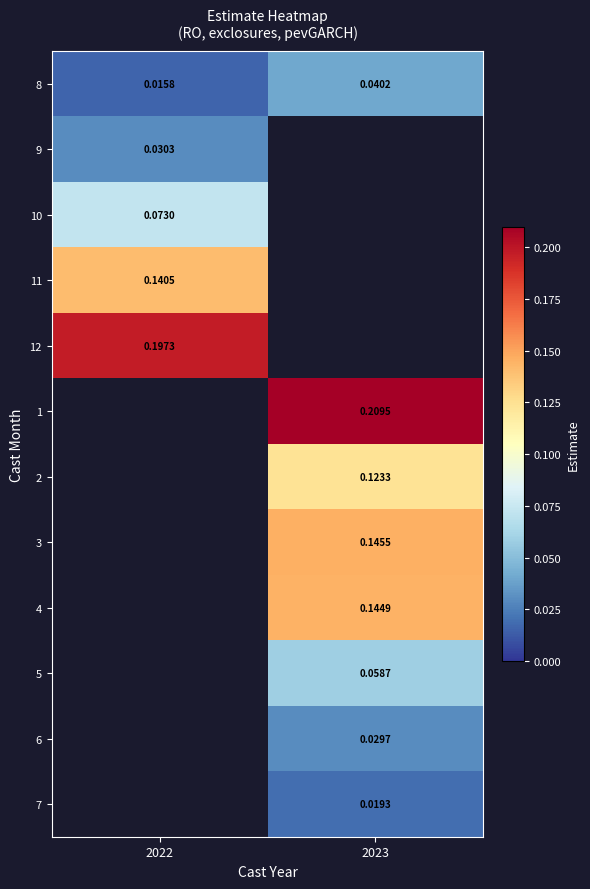

At which category does the chart reach its minimum across all series?

2022